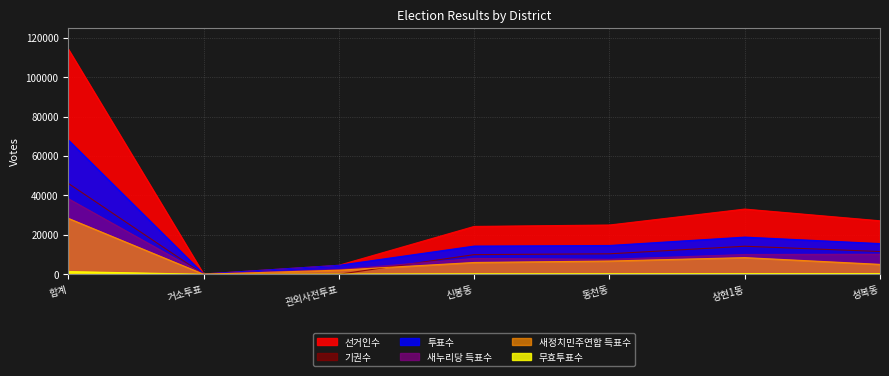

Which category has the highest value in the 기권수 series?

합계